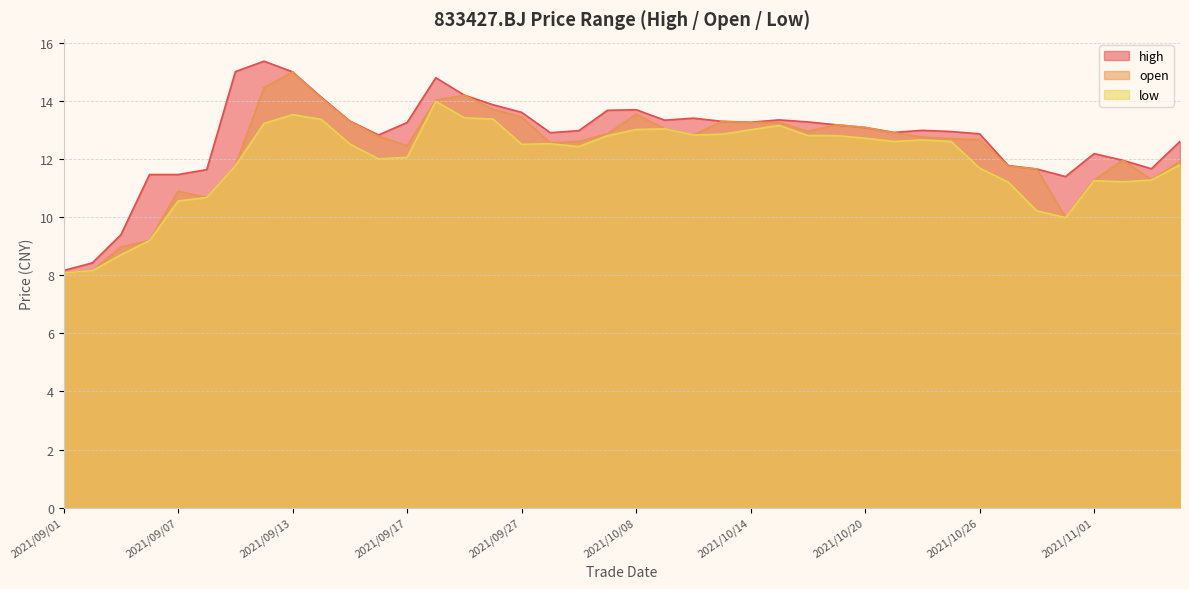

How many data points in open are above 12?

26